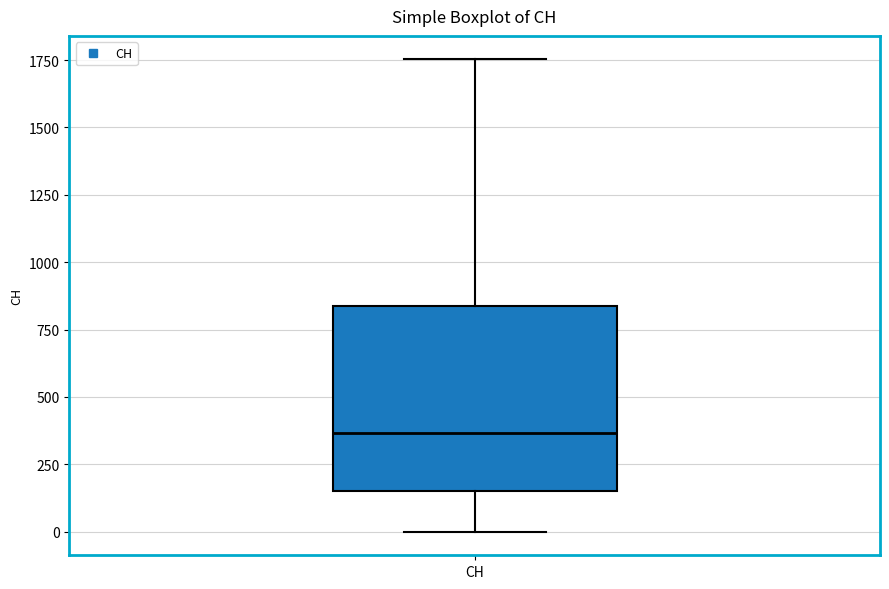

Transcribe this box plot: give where the median line is, the range the box spans, and where the two whiskers end, as read against the y-axis. The values are not printed on the chart, so give them approximately, as read against the axis.

median 350, box 150 to 850, whiskers 0 to 1750